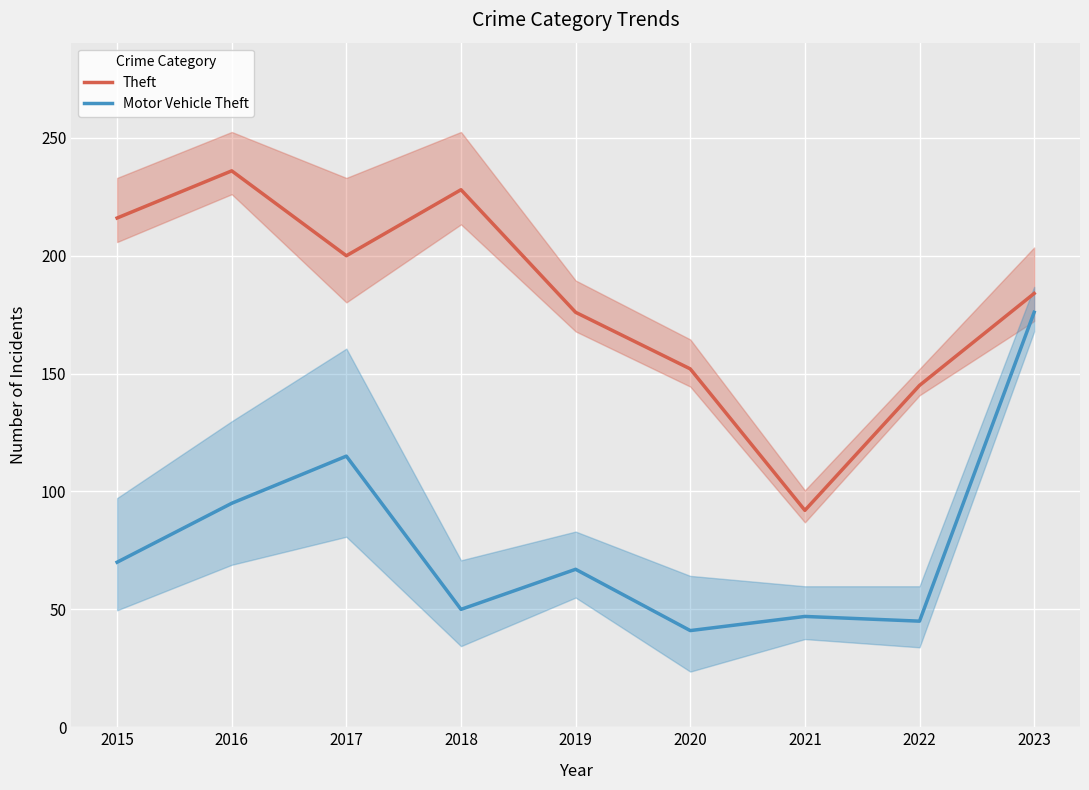

True or false: Theft has a value of 64 at 2016.

False